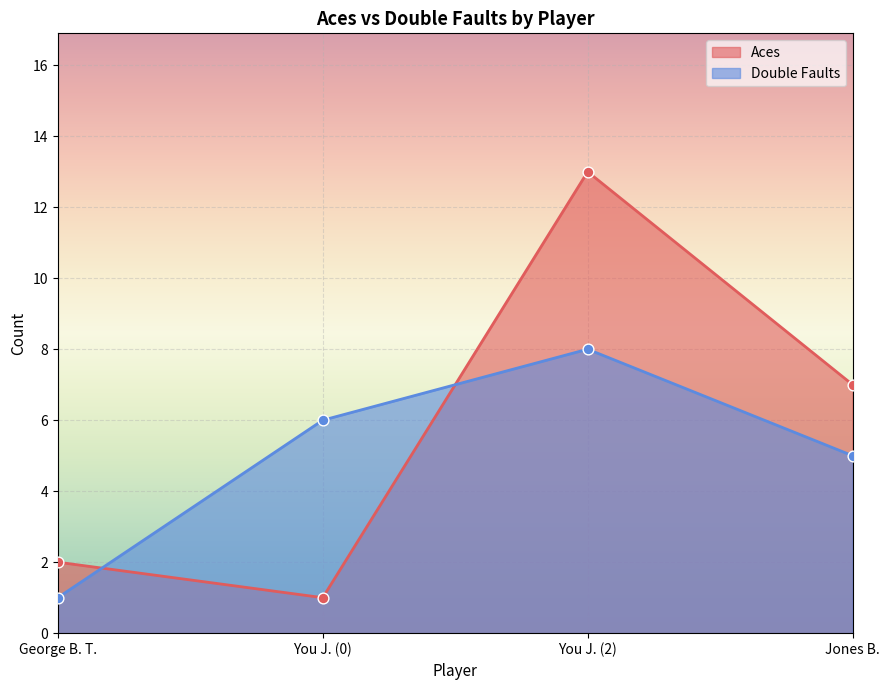

Is the value of Aces at You J. (2) greater than the value of Double Faults at You J. (0)?

Yes